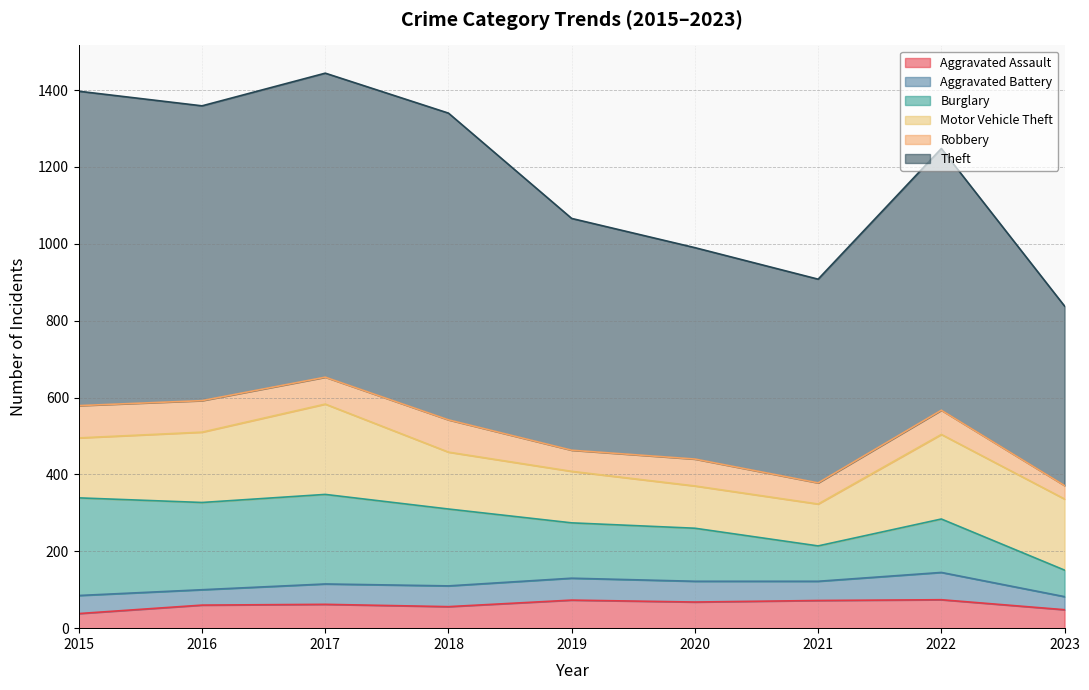

True or false: Theft and Robbery cross at least once.

False